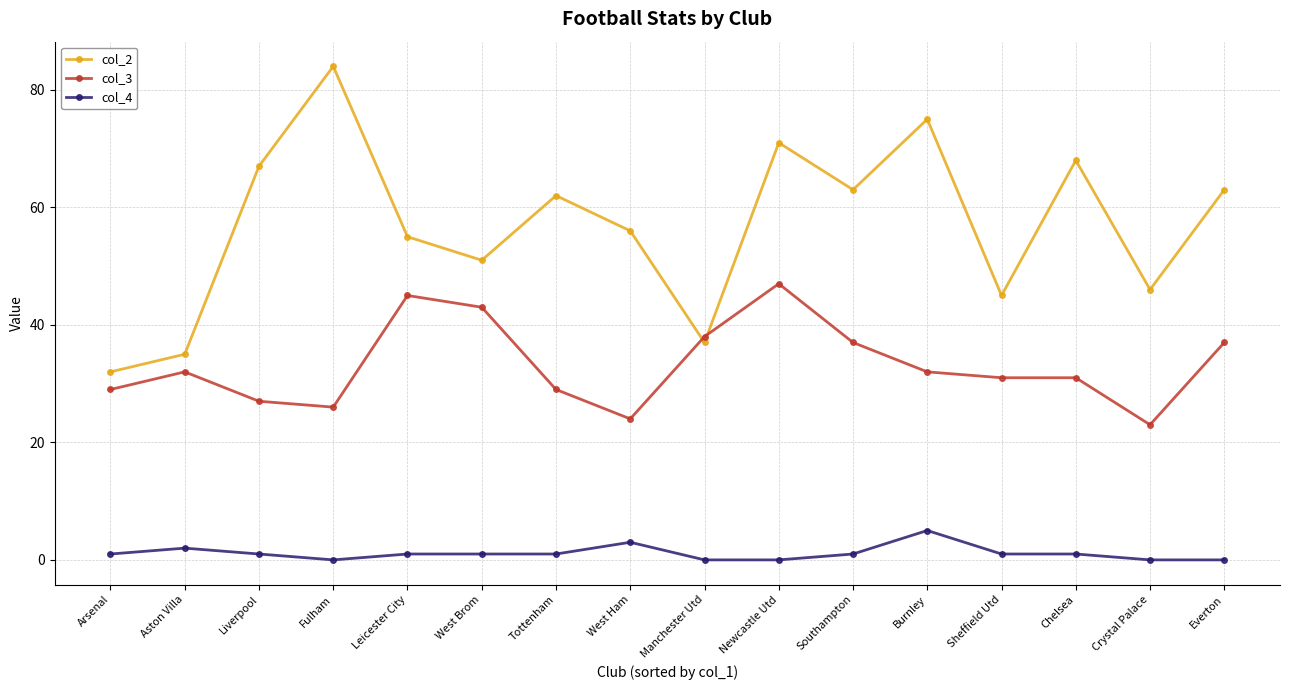

What position from the right is Chelsea?

3